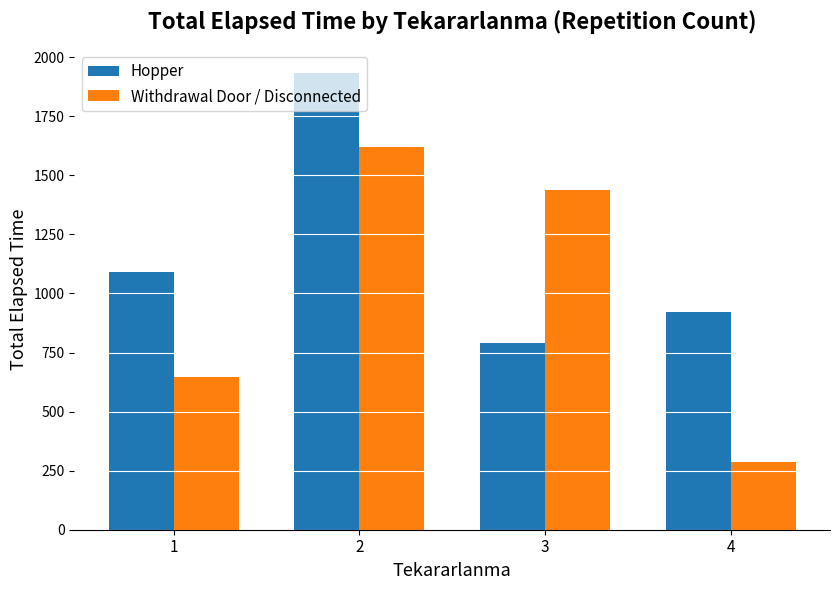

Reading right to left, transcribe all the data shown in this chart.

Hopper: 4=920	3=790	2=1935	1=1090
Withdrawal Door / Disconnected: 4=285	3=1440	2=1620	1=645